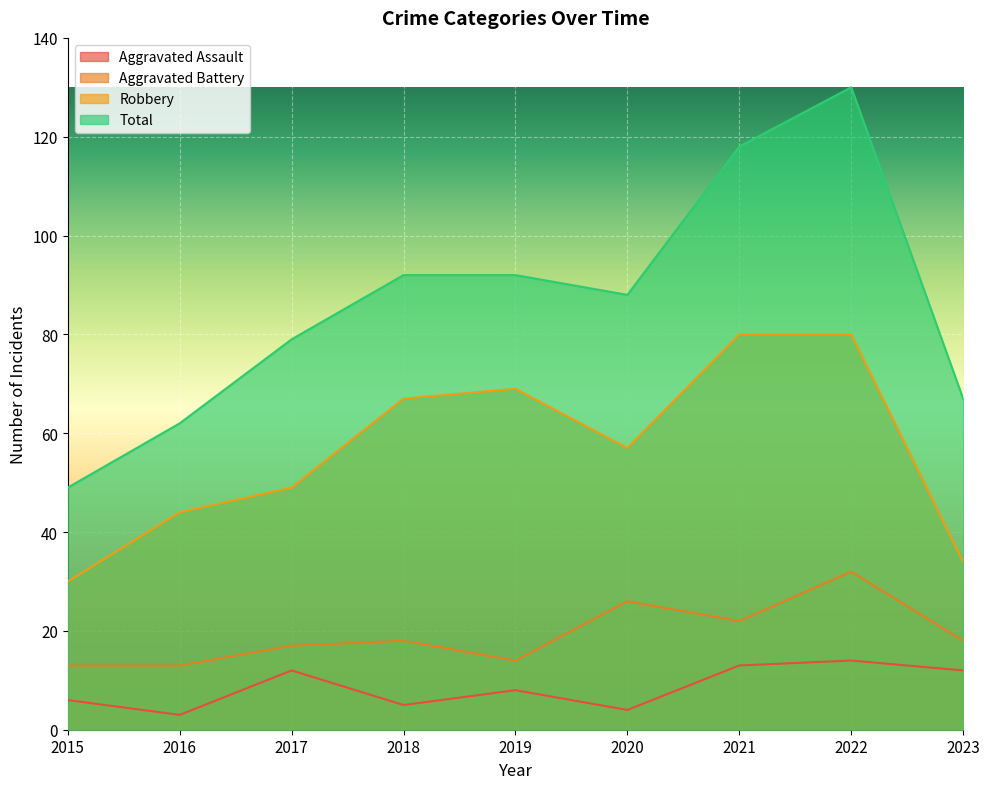

How many lines are shown in the chart?

4